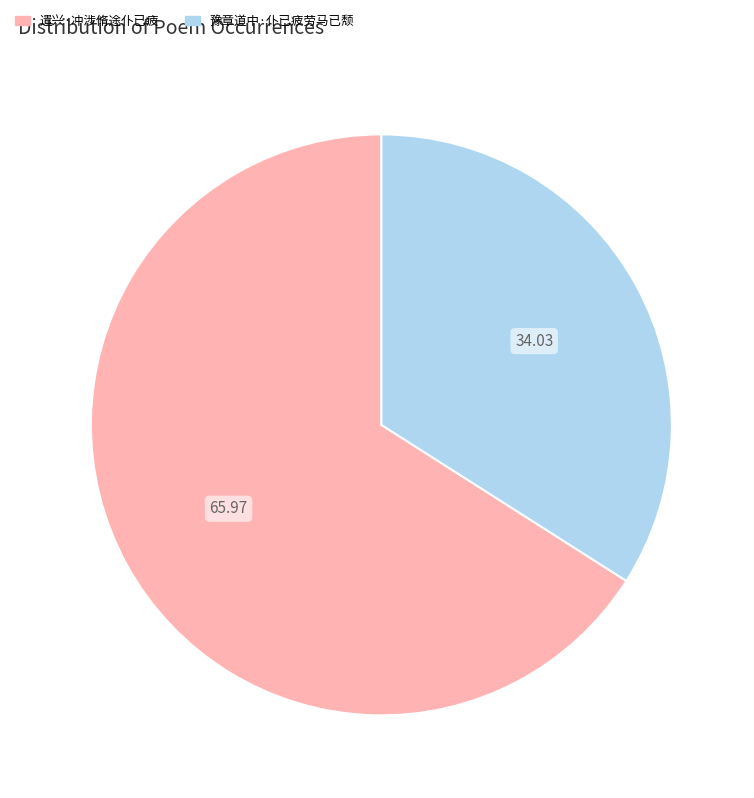

Which slice is the largest?

遣兴·冲涉脩途仆已疲